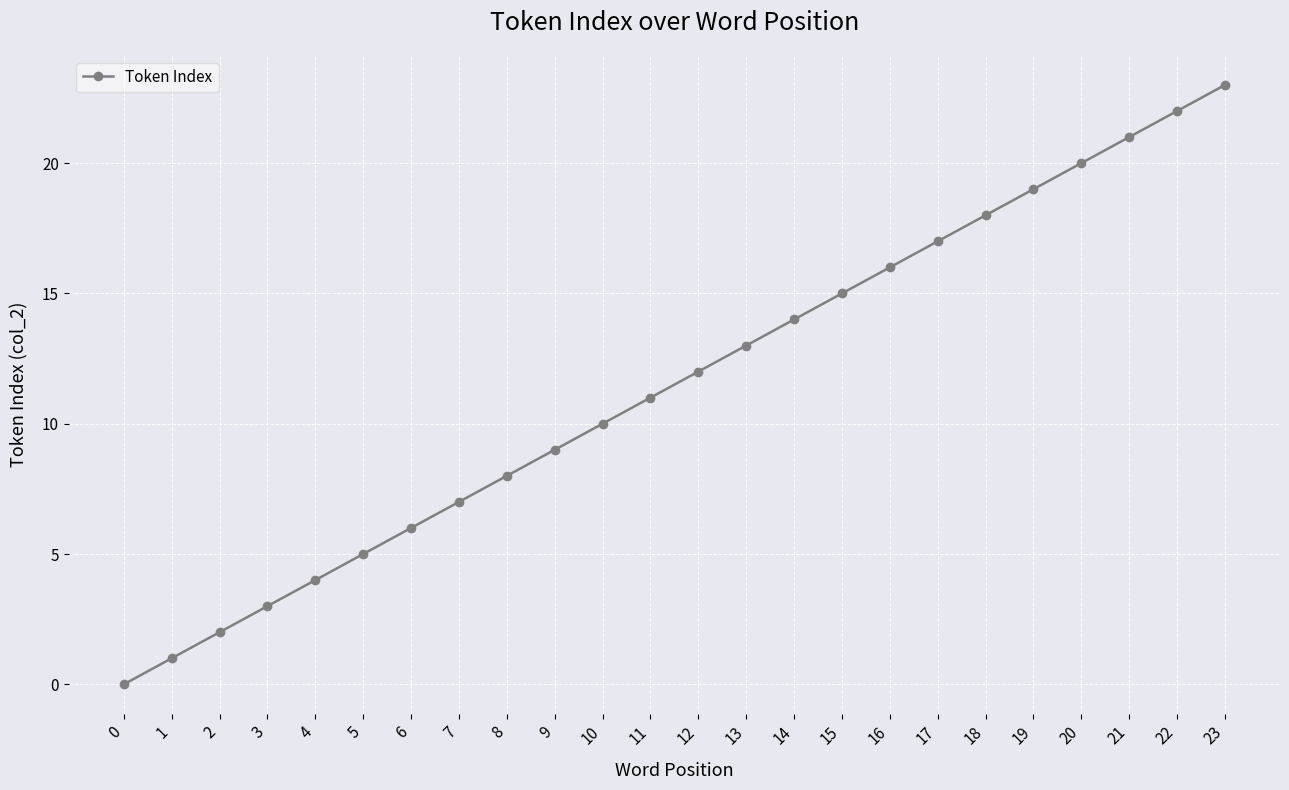

True or false: the data has more than 0 interior local peaks.

False